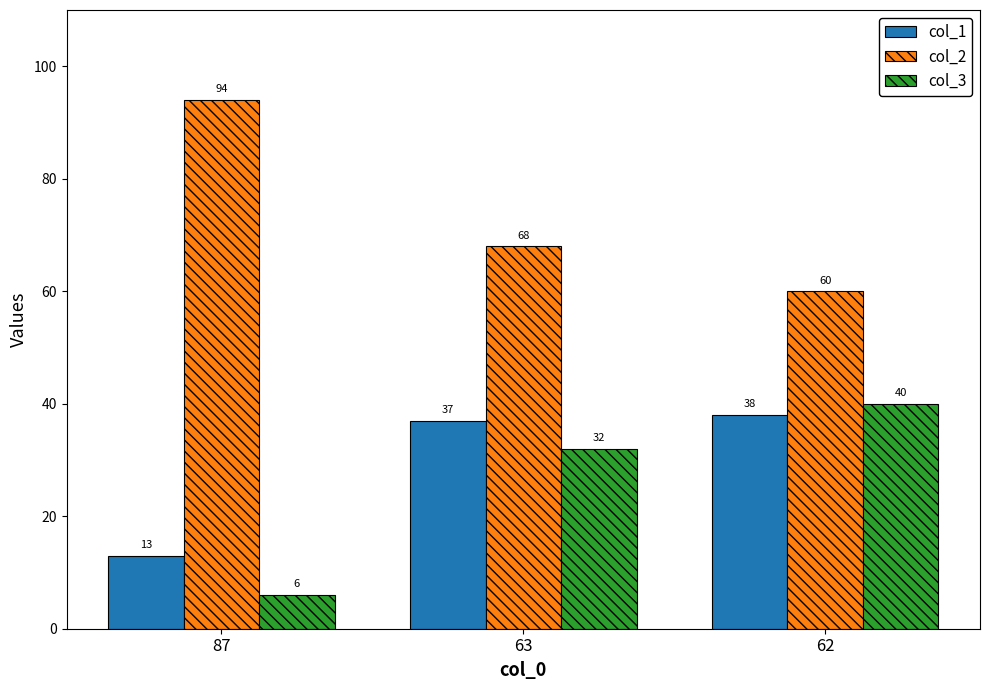

Count the number of data series in this chart.

3